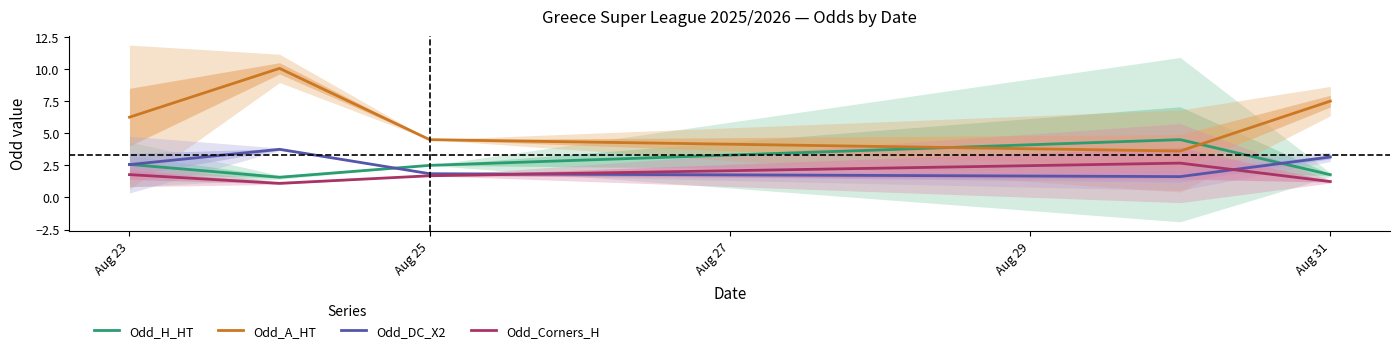

Is the value of Odd_A_HT at Aug 31 greater than the value of Odd_H_HT at Aug 25?

Yes